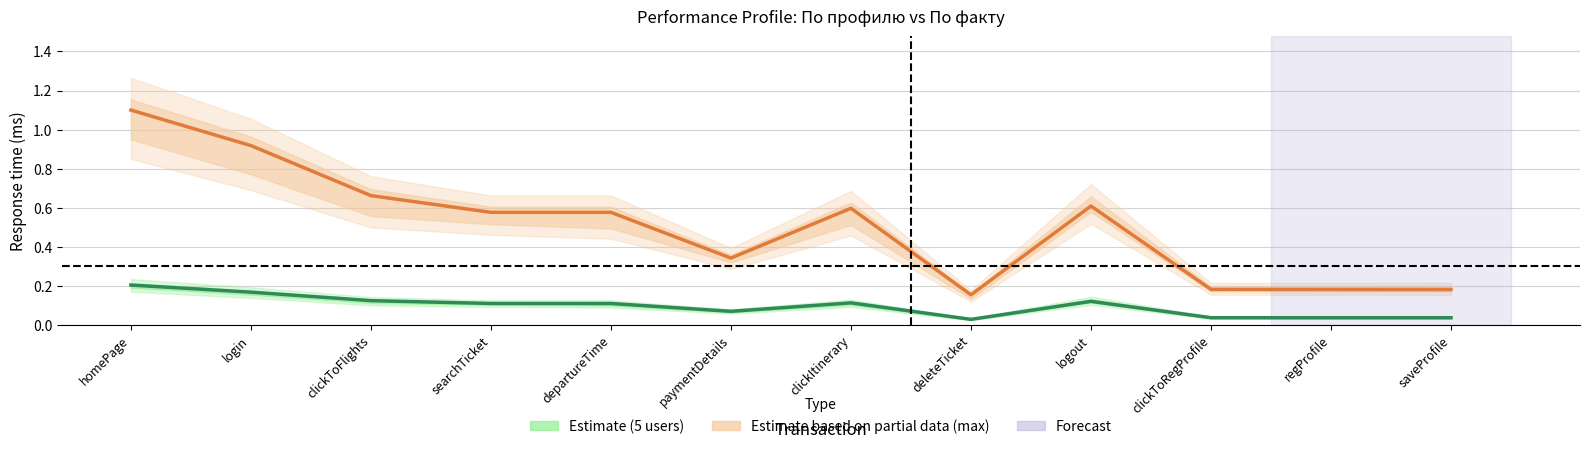

The value of Estimate based on partial data (max) at clickToRegProfile is 0.2. True or false?

True